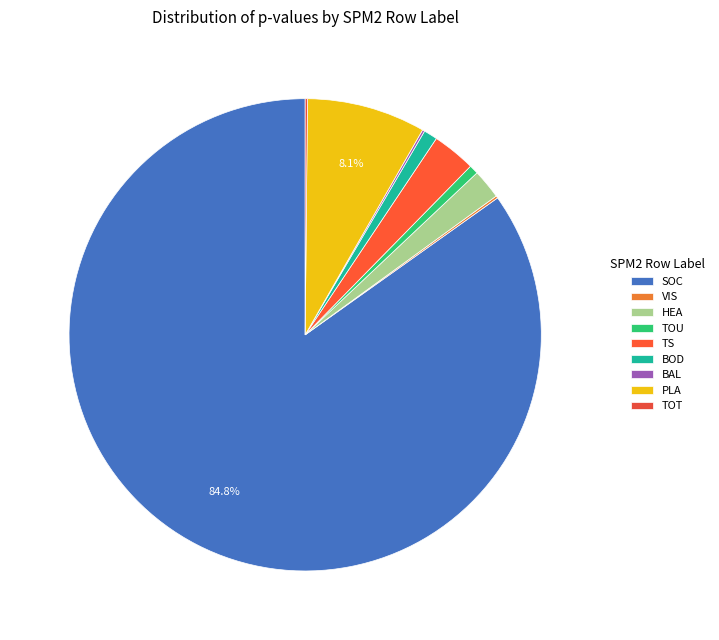

Combined, what portion of the pie is HEA and TOT?

2.2%